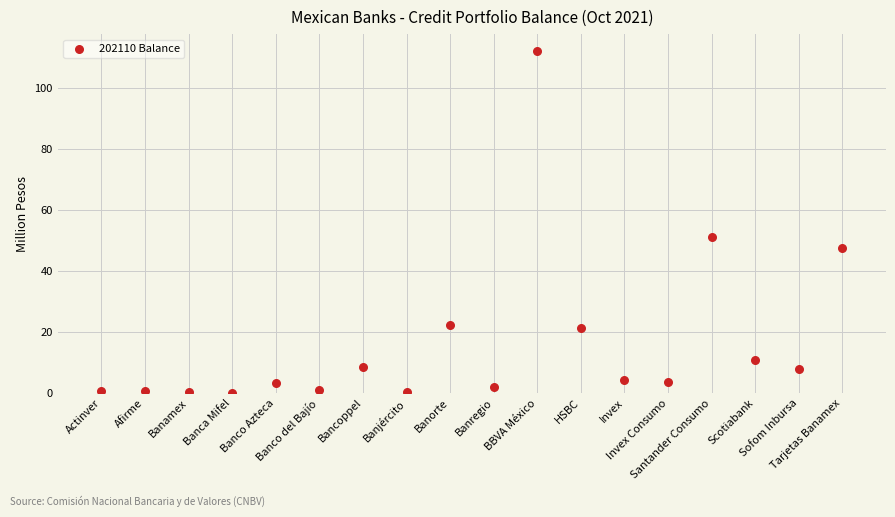

What Y value in the scatter plot is closest to 56?

50.9